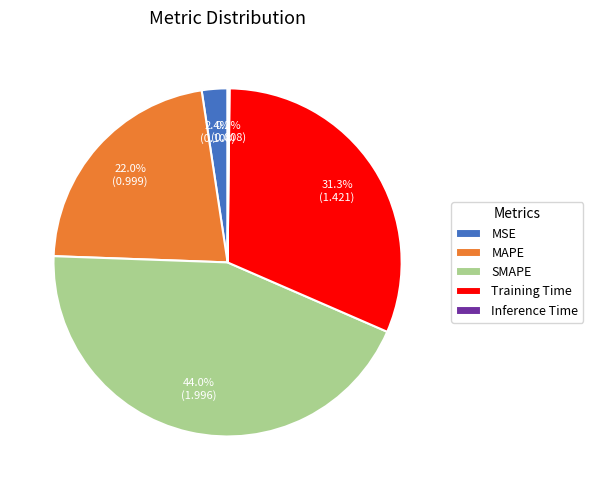

Does MAPE represent more than half of the total?

No